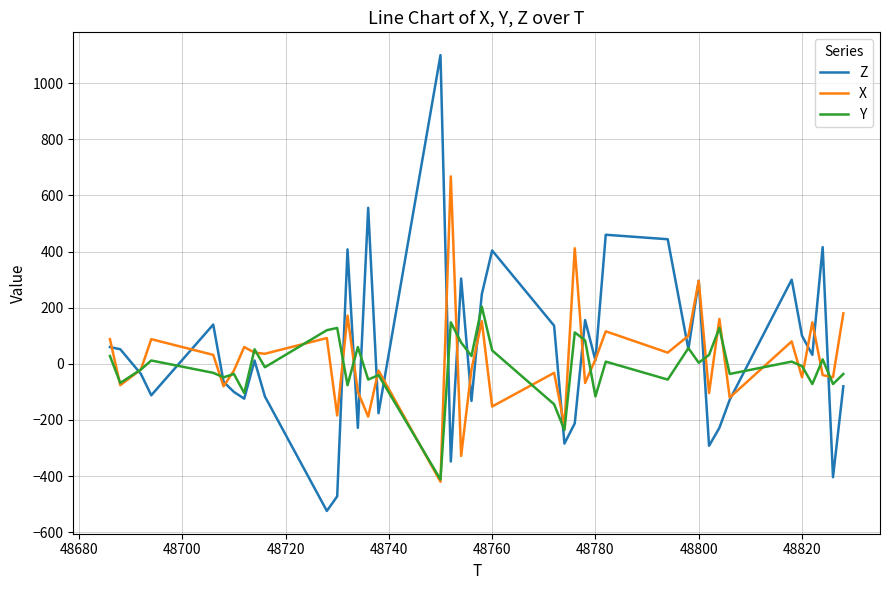

List the series in order of their peak value, lowest first.

Y, X, Z